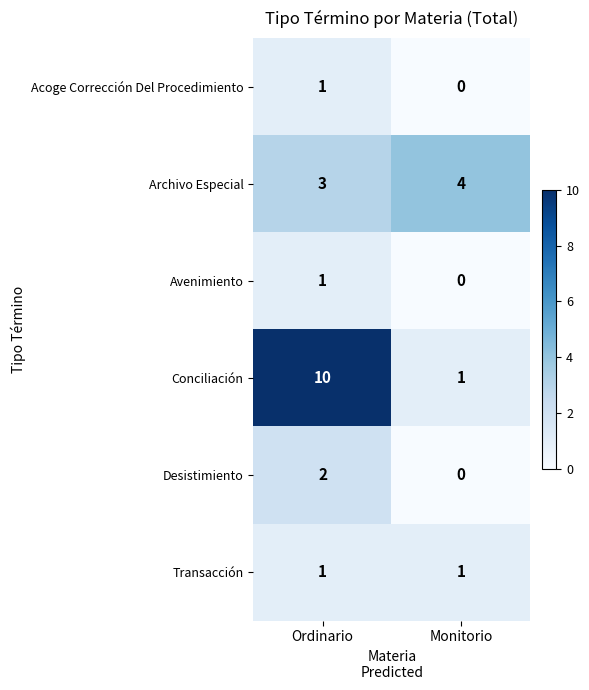

List the labels in order of Acoge Corrección Del Procedimiento value, largest first.

Ordinario, Monitorio